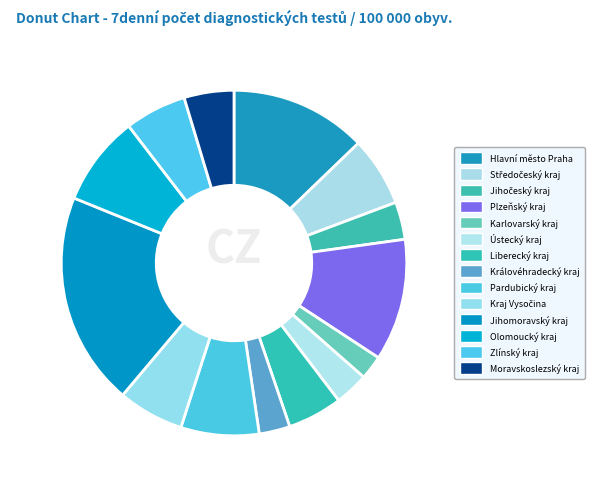

To the nearest percent, what is the combined percentage of Liberecký kraj and Ústecký kraj?

8%